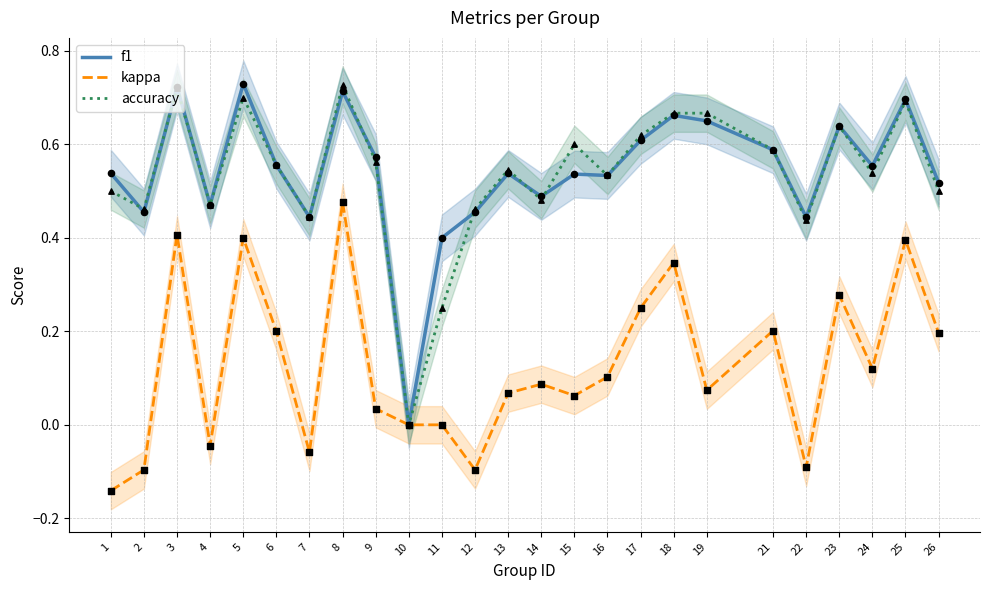

What are all the series names shown in the legend?

f1, kappa, accuracy